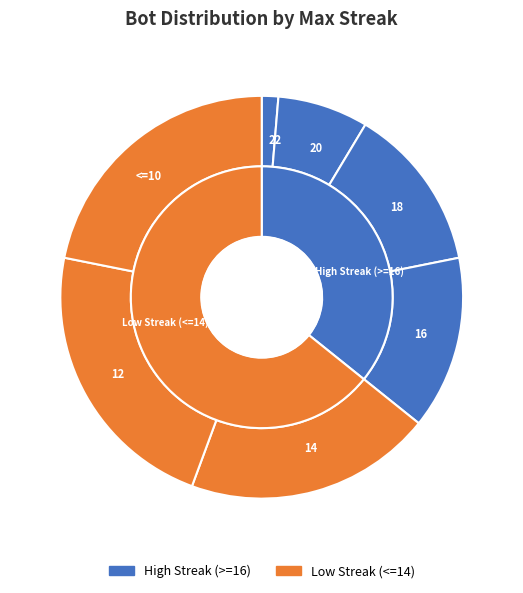

To the nearest percent, what is the average slice percentage?

14%